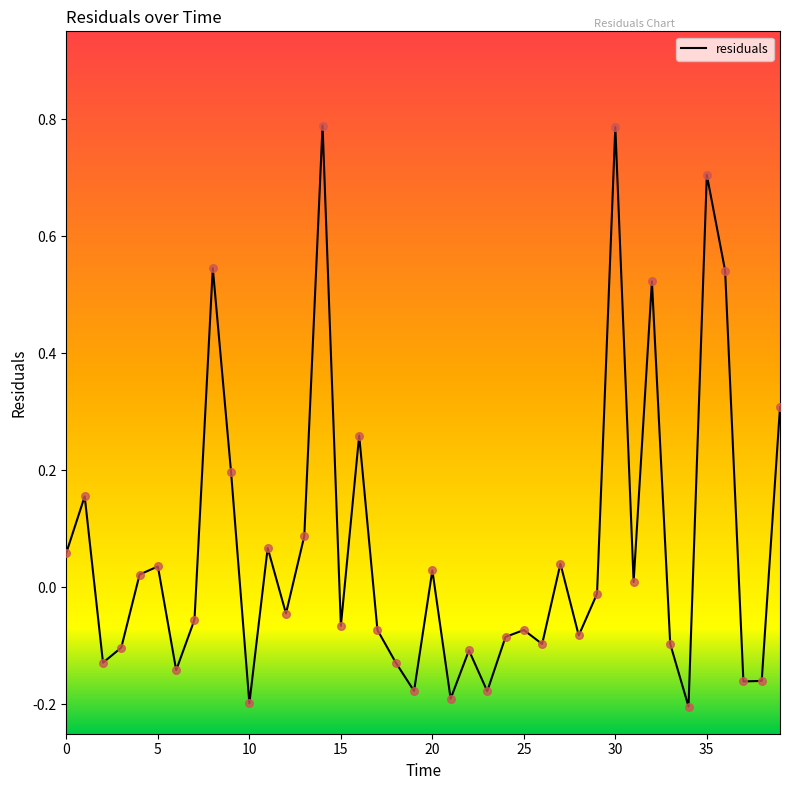

What is the difference between the maximum and minimum values?

1.0